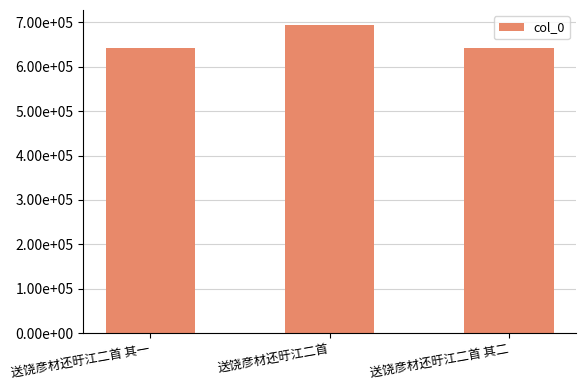

The chart shows a value of 1046942 at 送饶彦材还旴江二首. True or false?

False